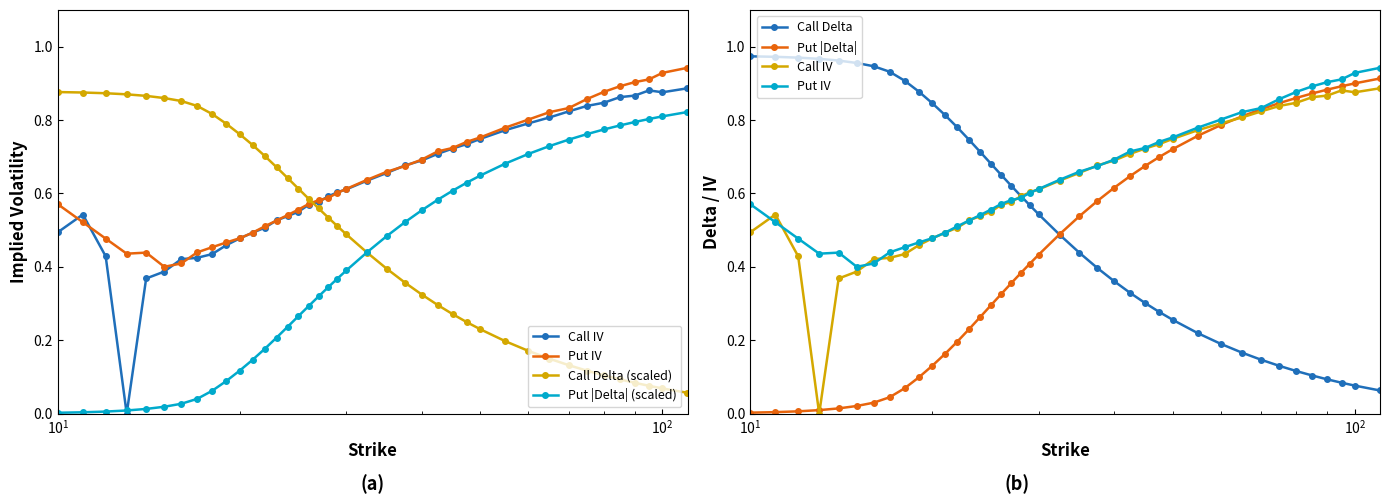

What is the difference between the maximum and minimum values in the Put IV series?

0.5